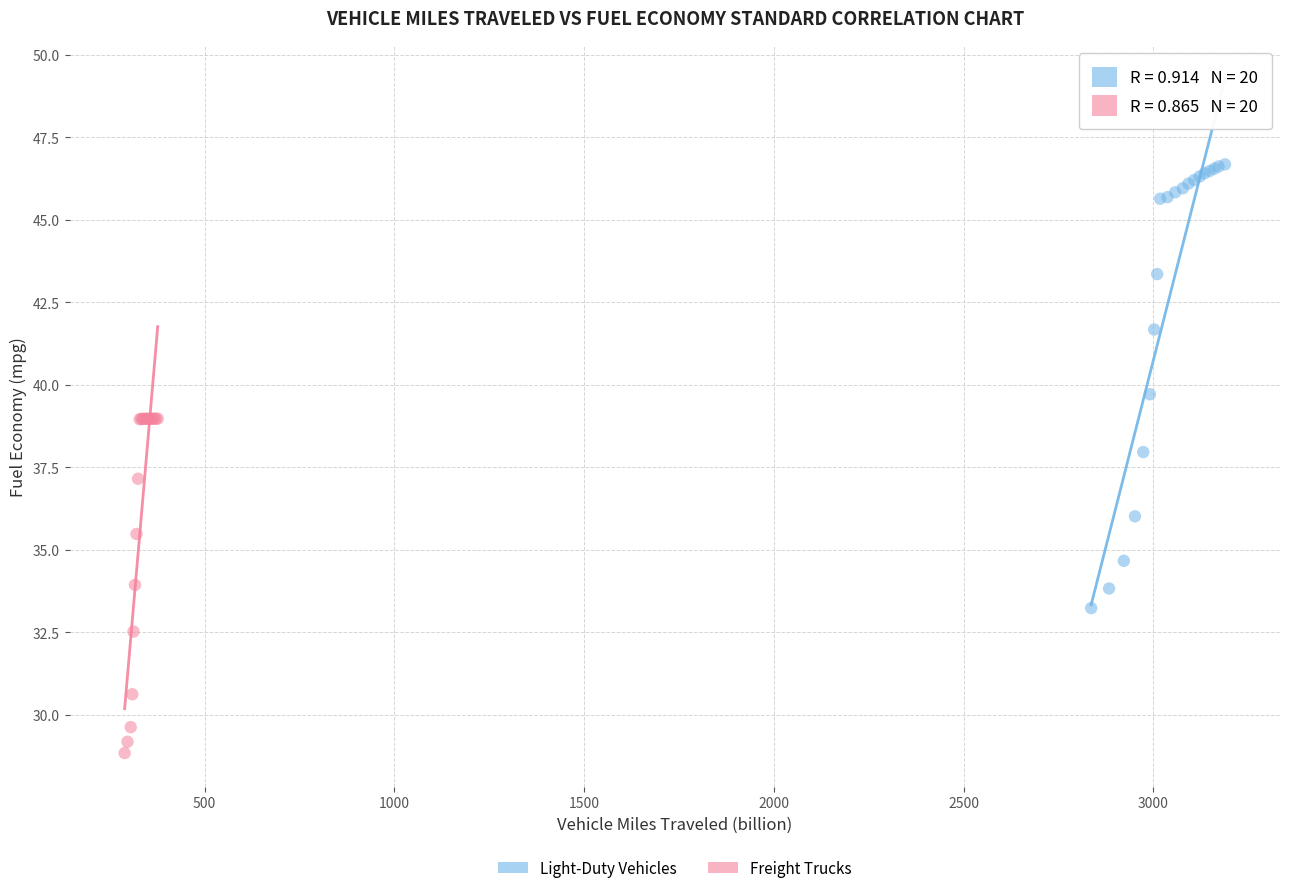

What are all the series names shown in the legend?

Light-Duty Vehicles, Freight Trucks